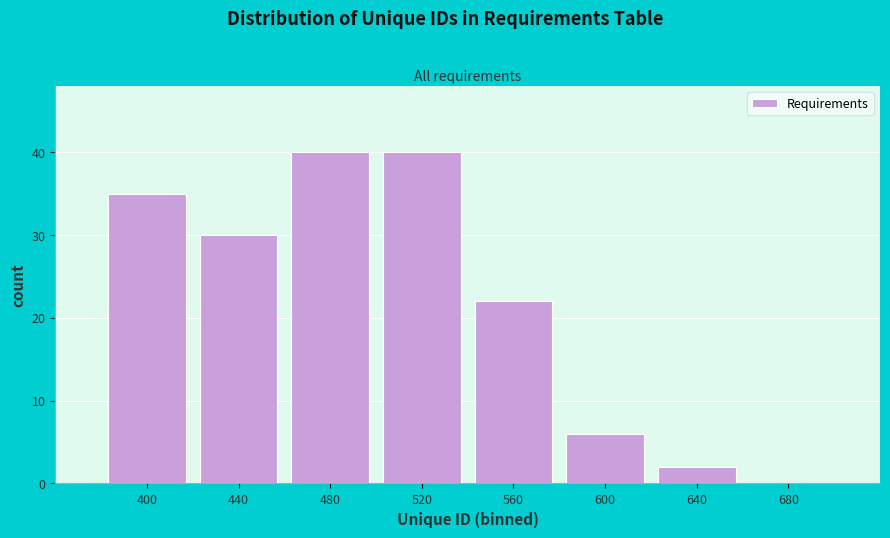

Reading right to left, list all the values displayed in this chart.

680=0	640=2	600=6	560=22	520=40	480=40	440=30	400=35